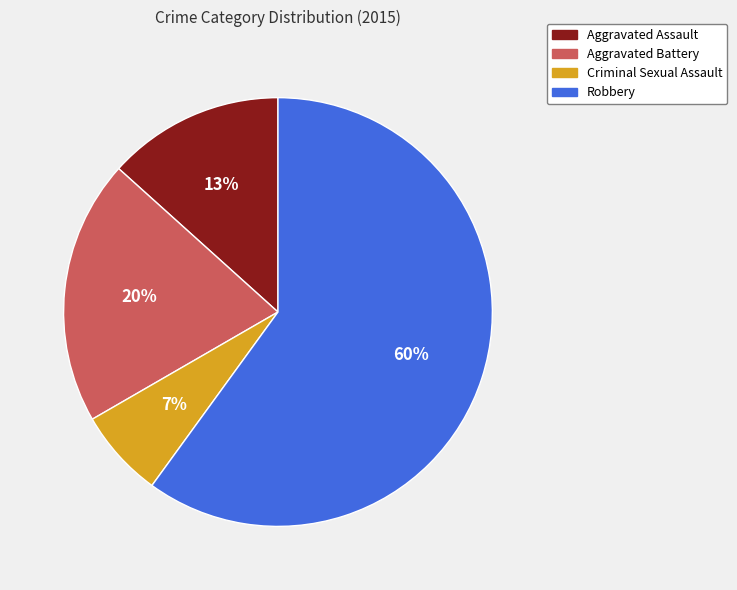

The Aggravated Assault slice represents 13% of the pie. True or false?

True